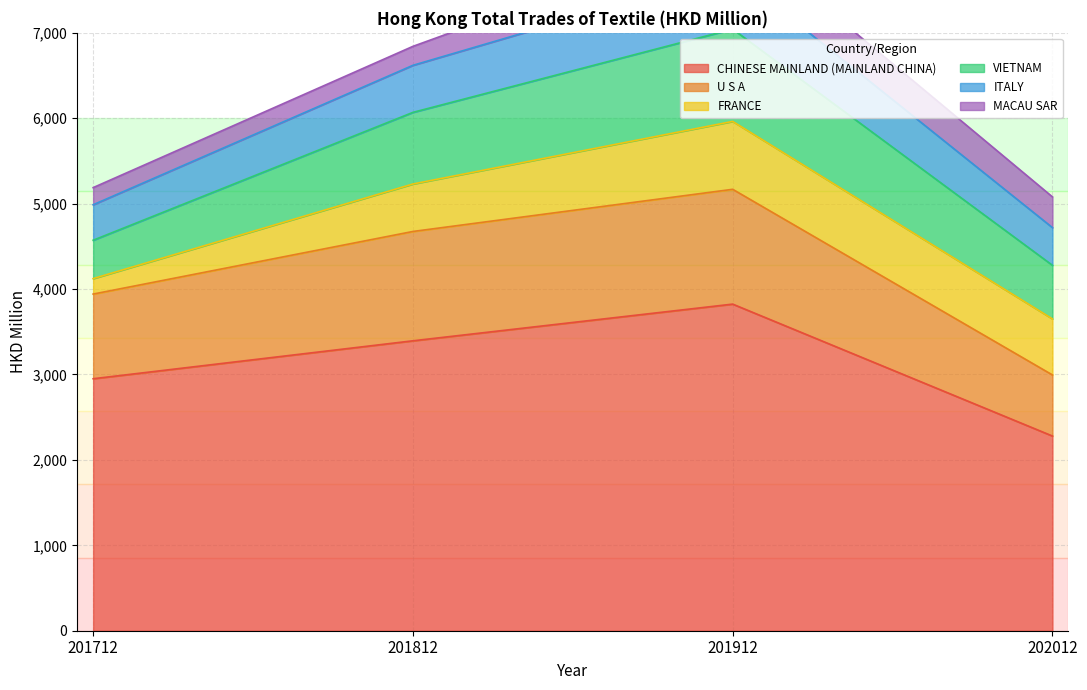

Where is CHINESE MAINLAND (MAINLAND CHINA) nearest to the value 3051?

201712